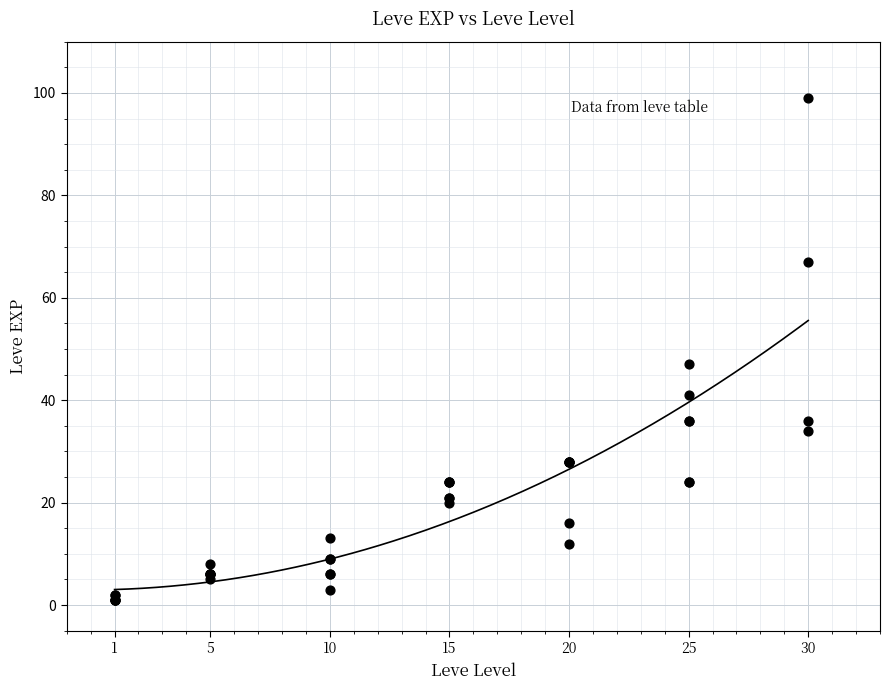

What Y value in the scatter plot is closest to 50?

47